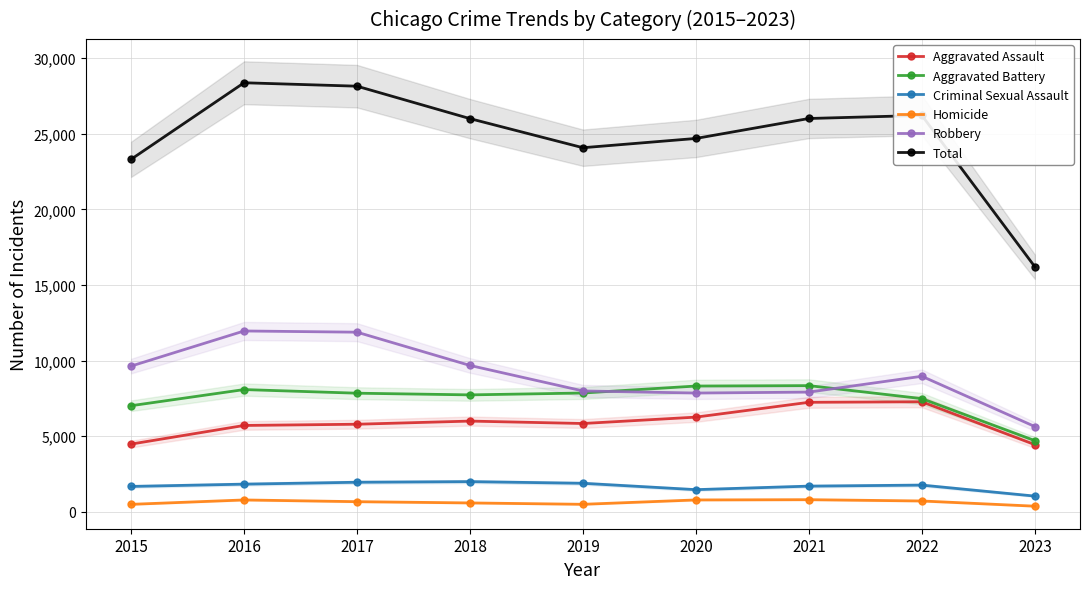

Reading right to left, what are all the values shown in this chart?

Aggravated Assault: 2023=4444	2022=7278	2021=7243	2020=6263	2019=5841	2018=6001	2017=5793	2016=5712	2015=4480
Aggravated Battery: 2023=4710	2022=7486	2021=8346	2020=8319	2019=7857	2018=7734	2017=7845	2016=8085	2015=7018
Criminal Sexual Assault: 2023=1041	2022=1768	2021=1700	2020=1467	2019=1888	2018=1998	2017=1957	2016=1831	2015=1680
Homicide: 2023=374	2022=718	2021=804	2020=787	2019=498	2018=589	2017=672	2016=786	2015=496
Robbery: 2023=5641	2022=8965	2021=7918	2020=7855	2019=7994	2018=9680	2017=11880	2016=11960	2015=9638
Total: 2023=16210	2022=26215	2021=26011	2020=24691	2019=24078	2018=26002	2017=28147	2016=28374	2015=23312